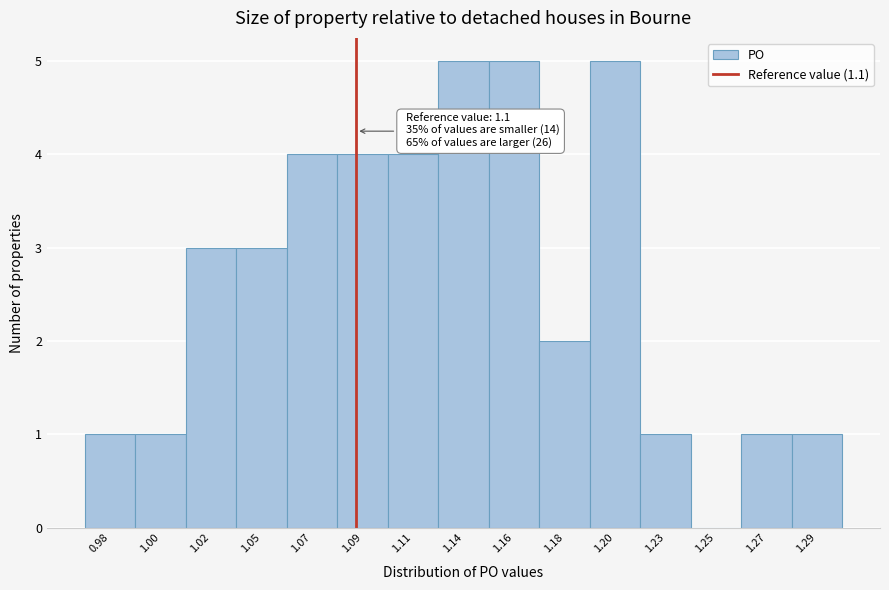

Reading left to right, what are all the values shown in this chart?

0.98=1	1.00=1	1.02=3	1.05=3	1.07=4	1.09=4	1.11=4	1.14=5	1.16=5	1.18=2	1.20=5	1.23=1	1.25=0	1.27=1	1.29=1